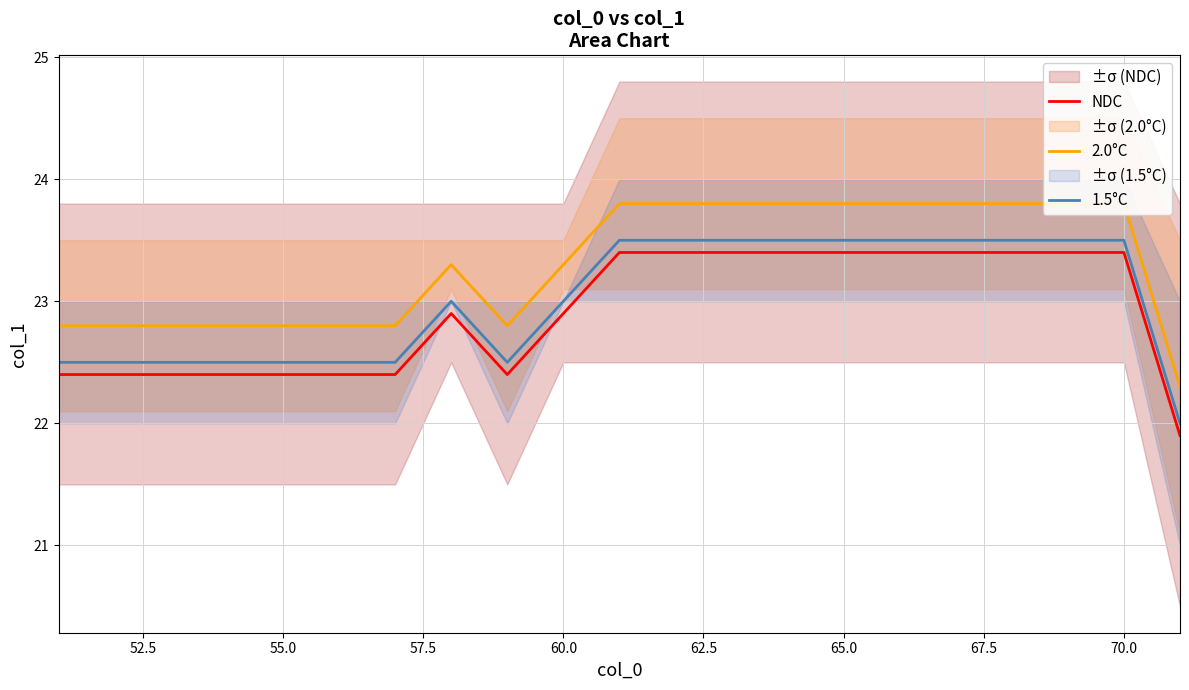

True or false: NDC and 1.5°C intersect in this chart.

False